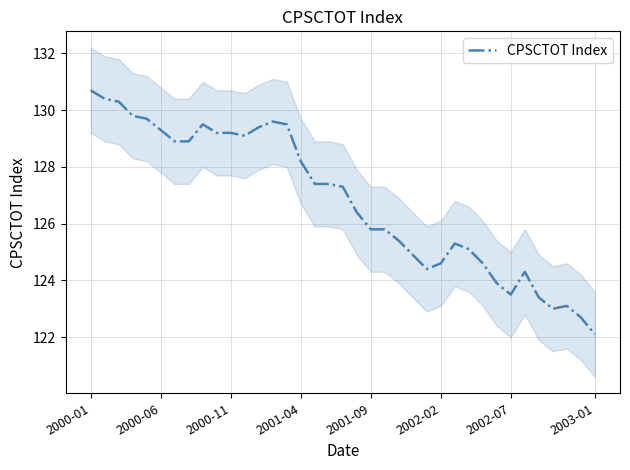

At which category does the data reach its first local peak?

8